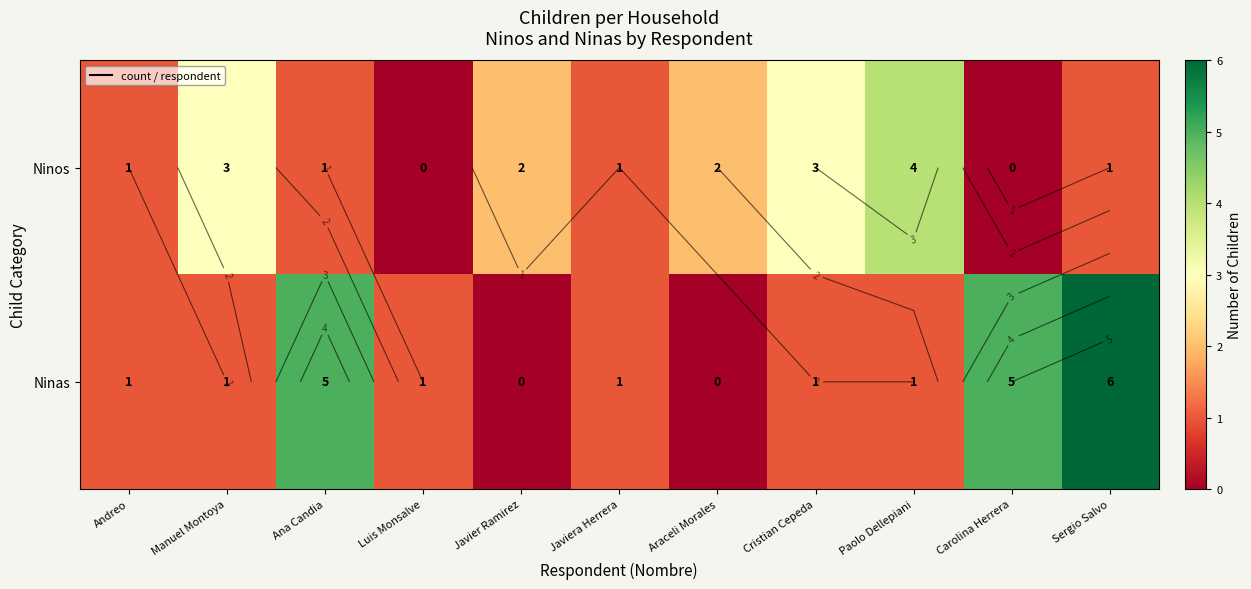

Rank the series by their maximum value, from lowest to highest.

Ninos, Ninas